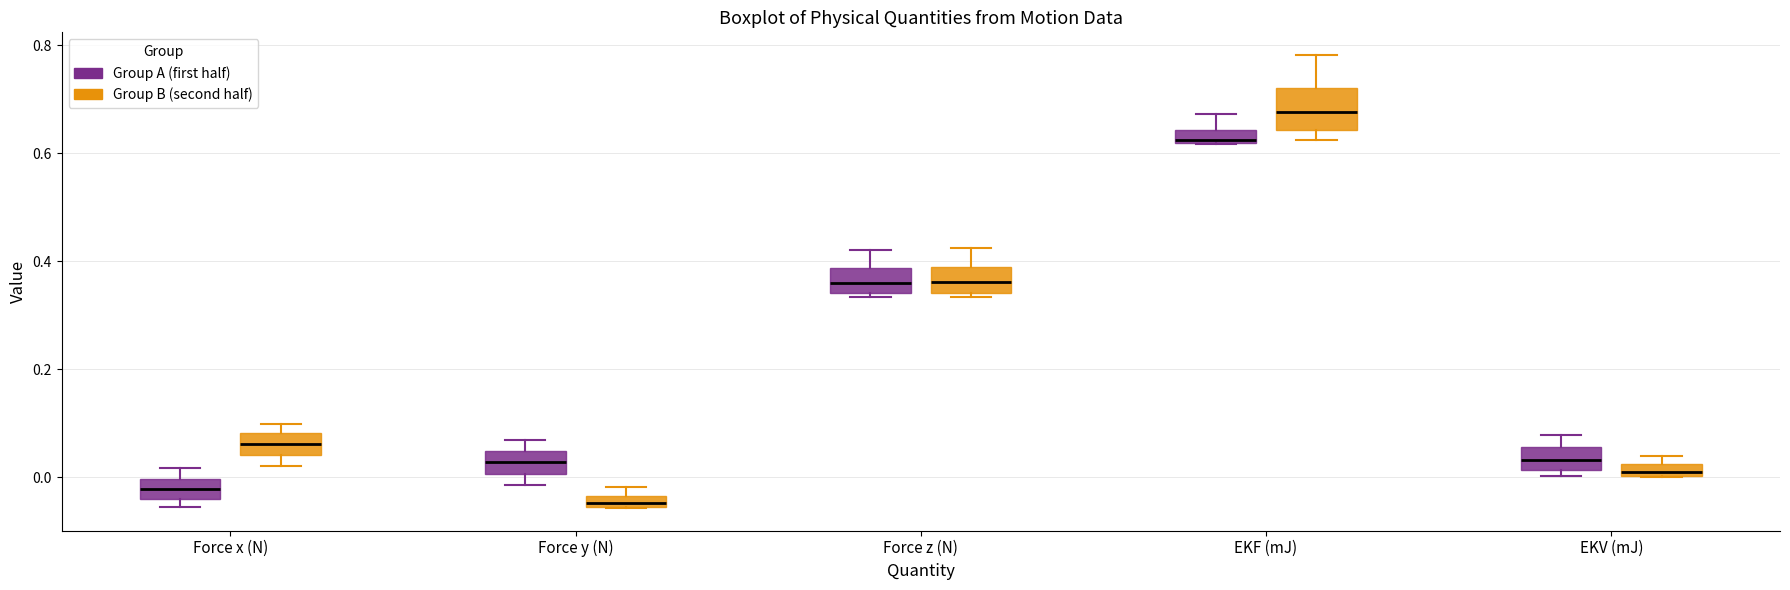

Which box's median line is the lowest?

Force y (N) (Group B (second half))